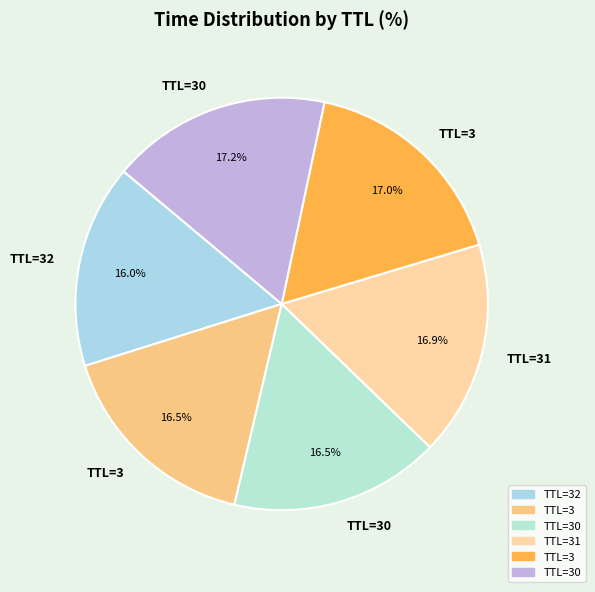

How many segments does this pie chart have?

6